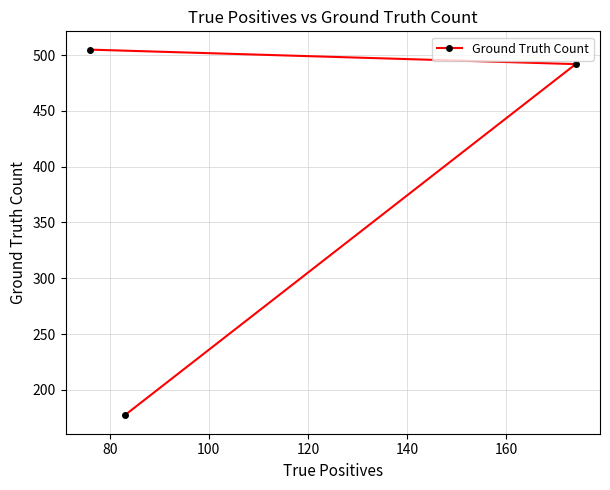

What is the average value?

391